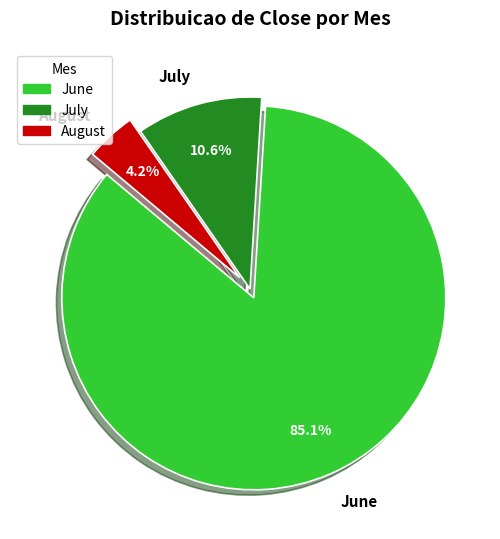

Is July the majority of the pie?

No